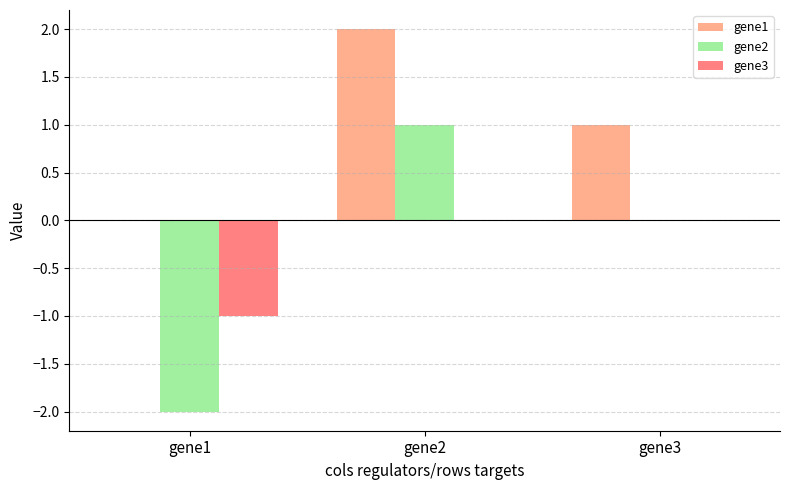

What value does the gene3 series have at gene1?

-1